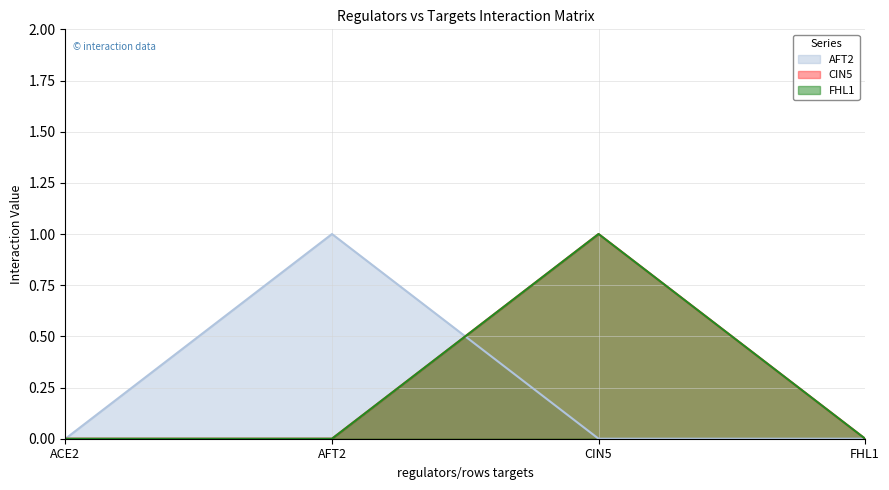

What is the label of the 1st point from the left?

ACE2